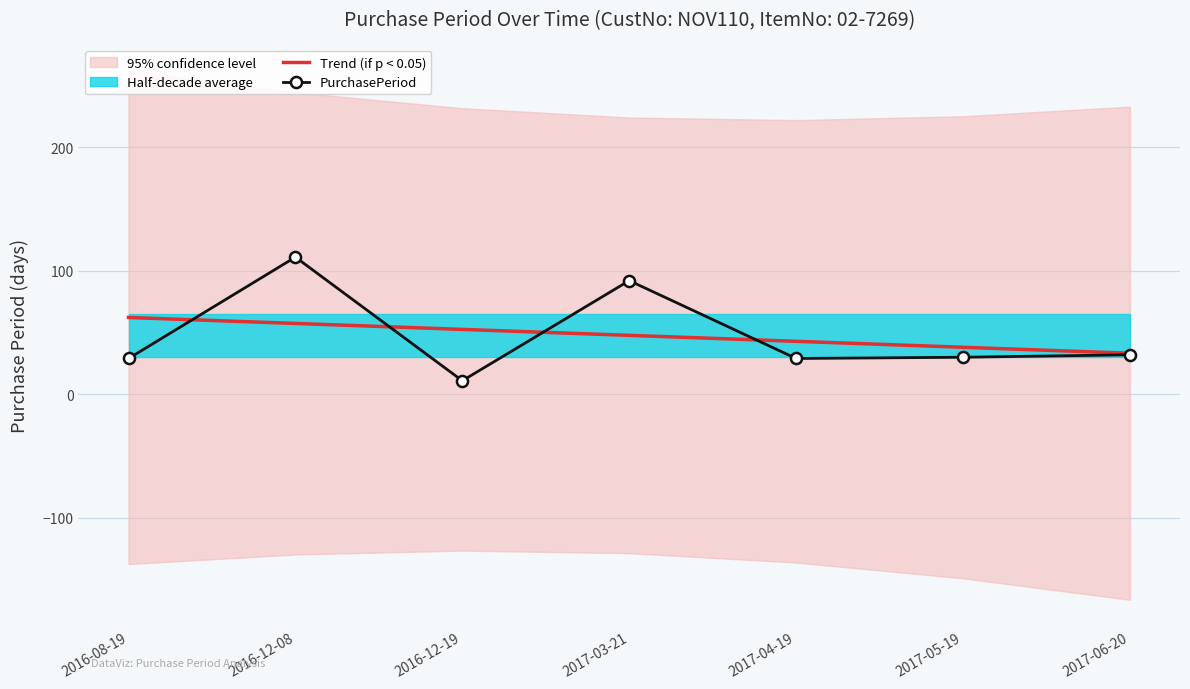

After their last crossing, which series has the higher values: PurchasePeriod or Trend (if p < 0.05)?

Trend (if p < 0.05)